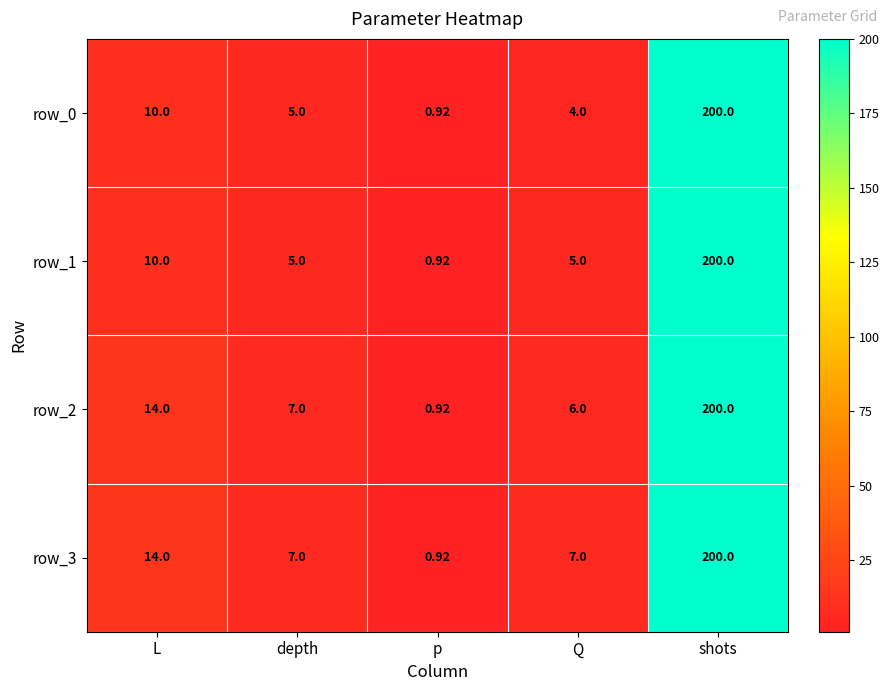

What is the difference between the maximum and minimum values in the row_1 series?

199.1